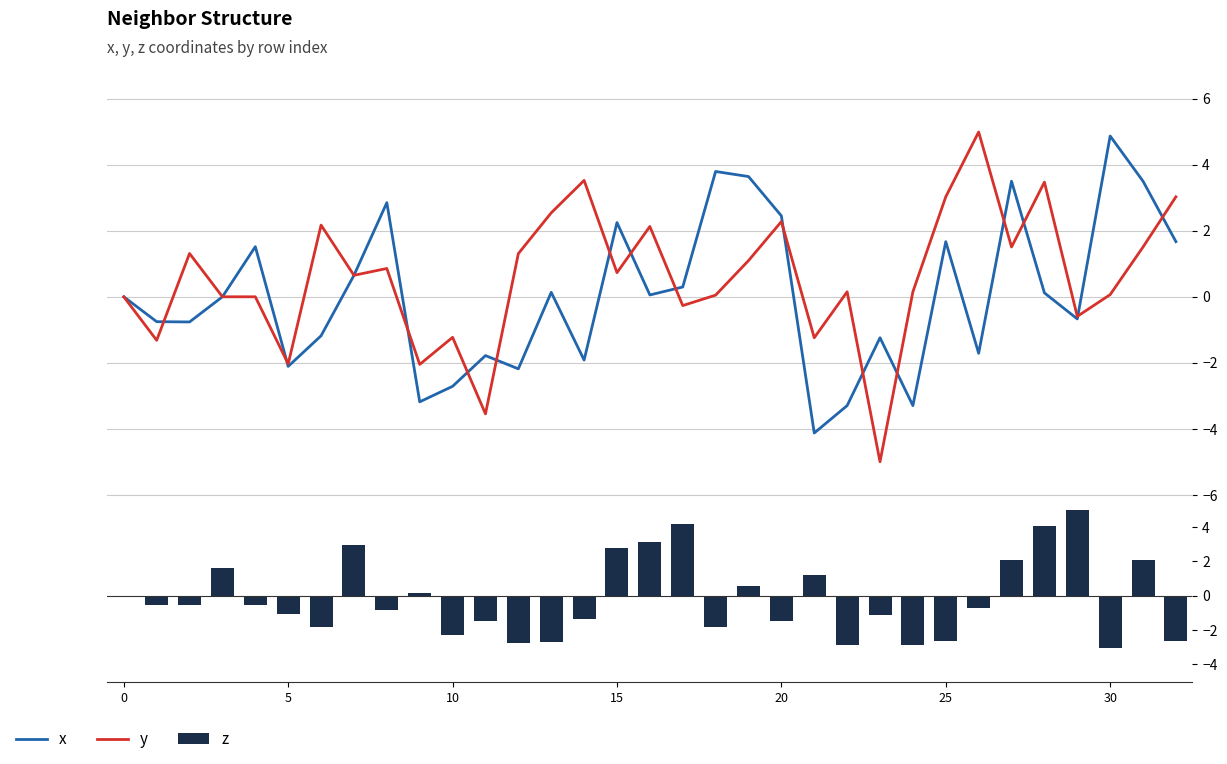

Which series has the widest spread of values?

y